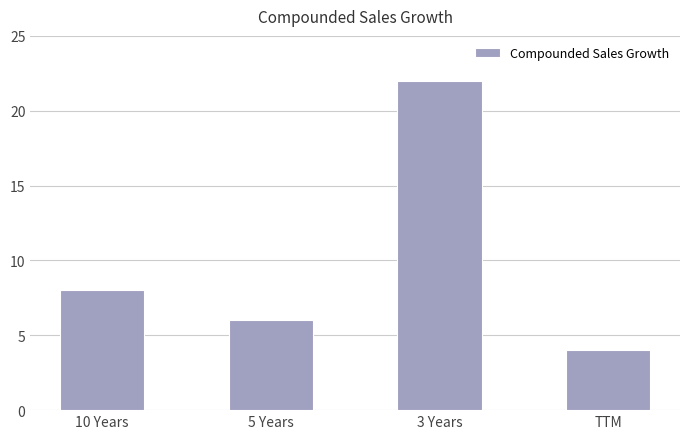

What is the greatest value displayed?

22